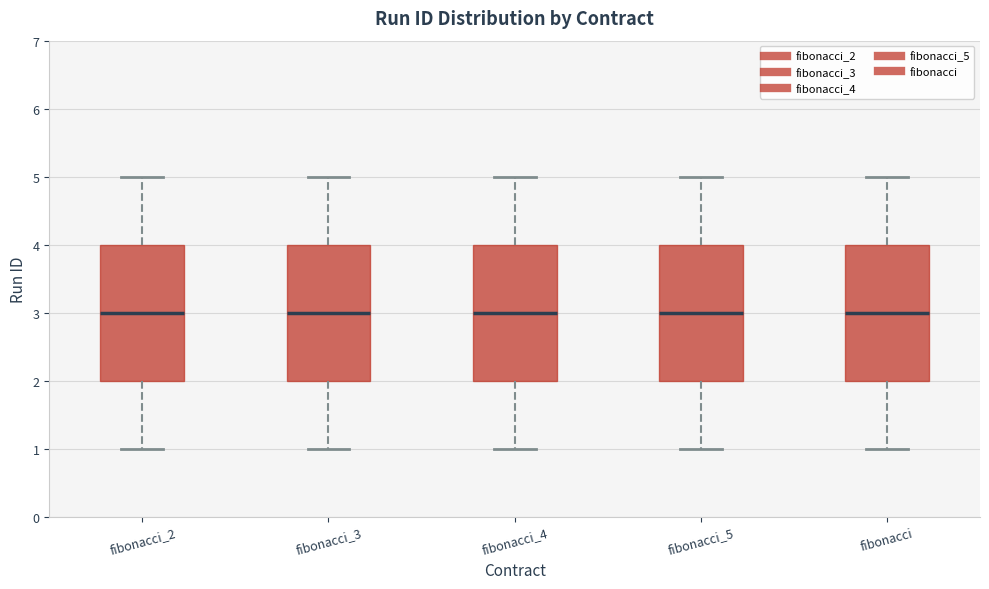

Reading left to right, transcribe this box plot: for each box, give where its median line is, the range the box spans, and where its two whiskers end, as read against the y-axis. The values are not printed on the chart, so give them approximately, as read against the axis.

fibonacci_2: median 3, box 2 to 4, whiskers 1 to 5
fibonacci_3: median 3, box 2 to 4, whiskers 1 to 5
fibonacci_4: median 3, box 2 to 4, whiskers 1 to 5
fibonacci_5: median 3, box 2 to 4, whiskers 1 to 5
fibonacci: median 3, box 2 to 4, whiskers 1 to 5